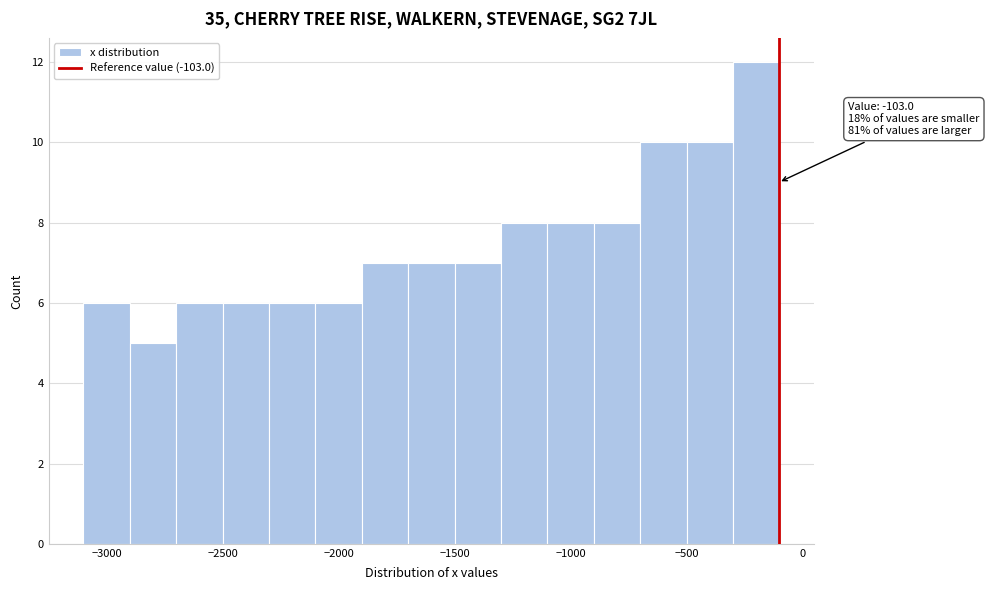

Which range on the x-axis has the tallest bar?

-300 to -100